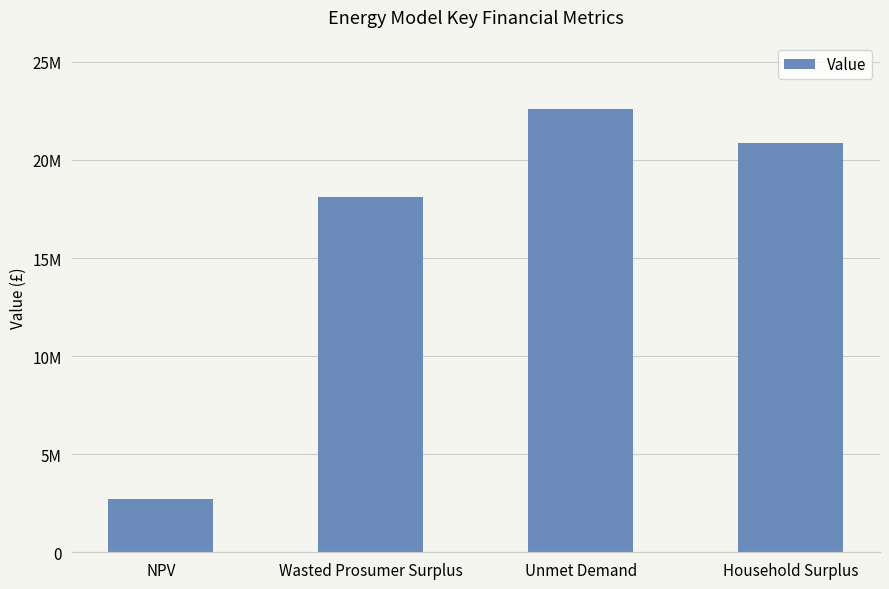

What is the smallest value displayed?

2695428.3